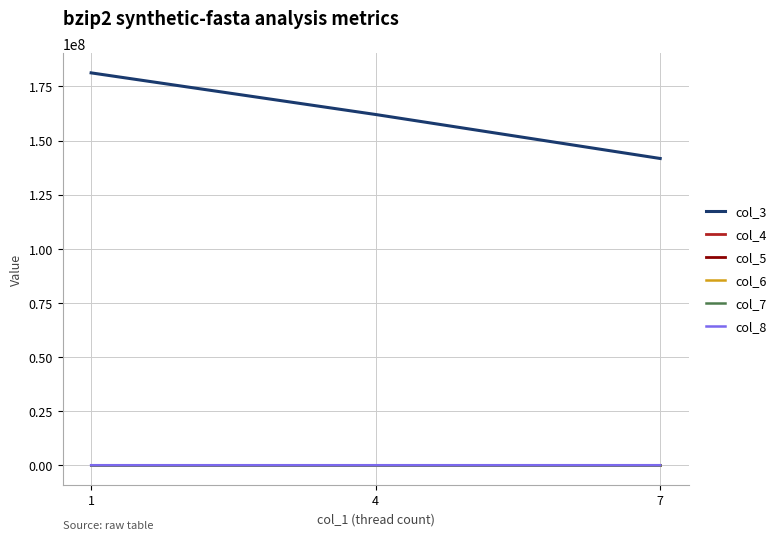

Where is col_8 nearest to the value 4352?

4